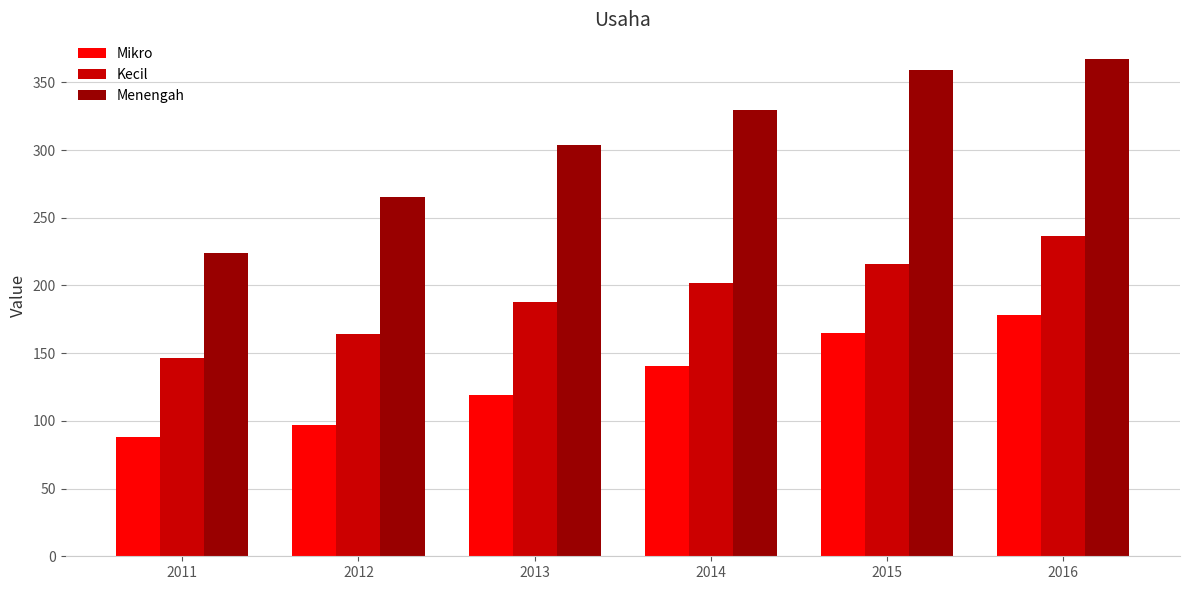

What are all the series names shown in the legend?

Mikro, Kecil, Menengah